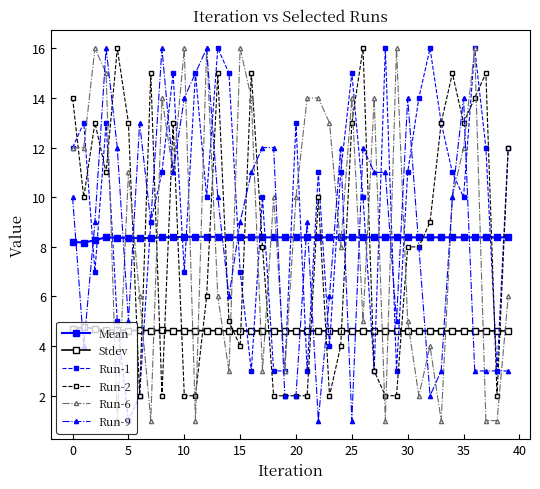

After their last crossing, which series has the higher values: Run-1 or Run-9?

Run-1